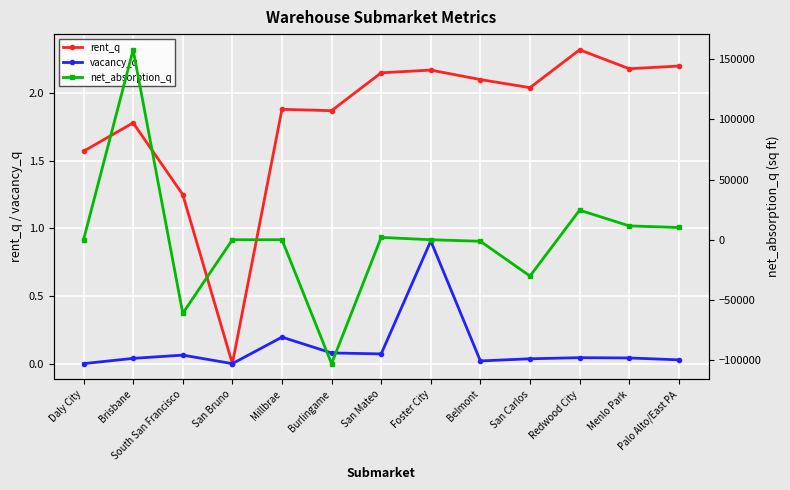

At which category is the sum across all series the highest?

Brisbane